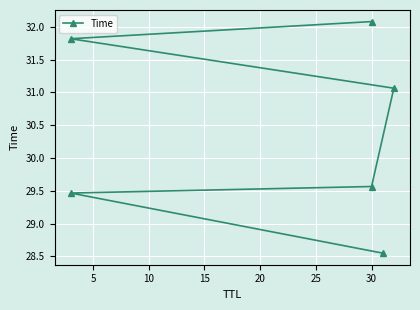

What is the average value?

30.4